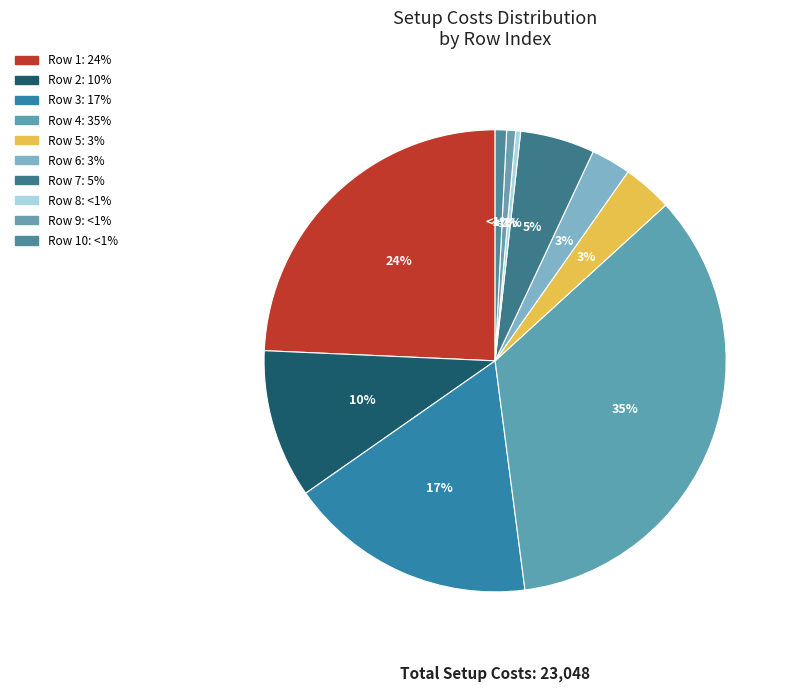

Is it true that 7 is 5% of the pie?

True